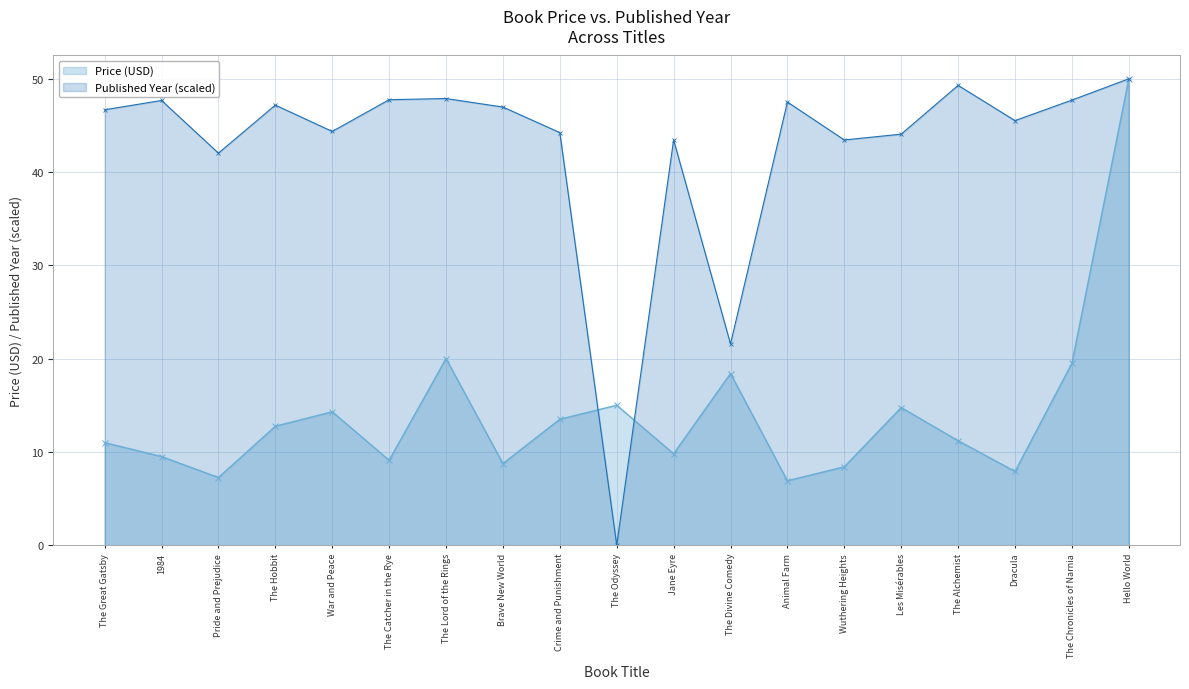

What is the average value of the Price series?

14.1